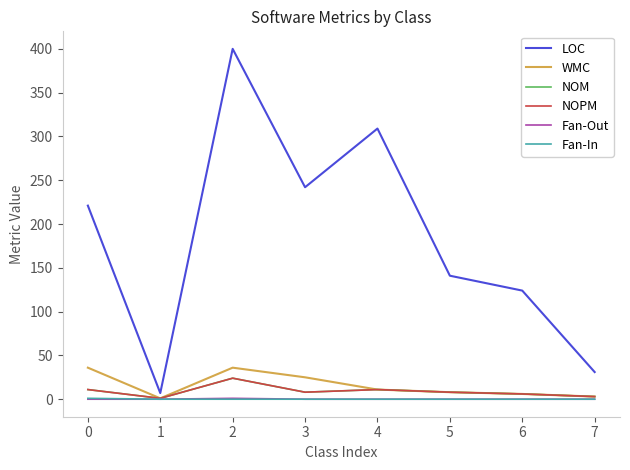

What is the average value of the NOPM series?

9